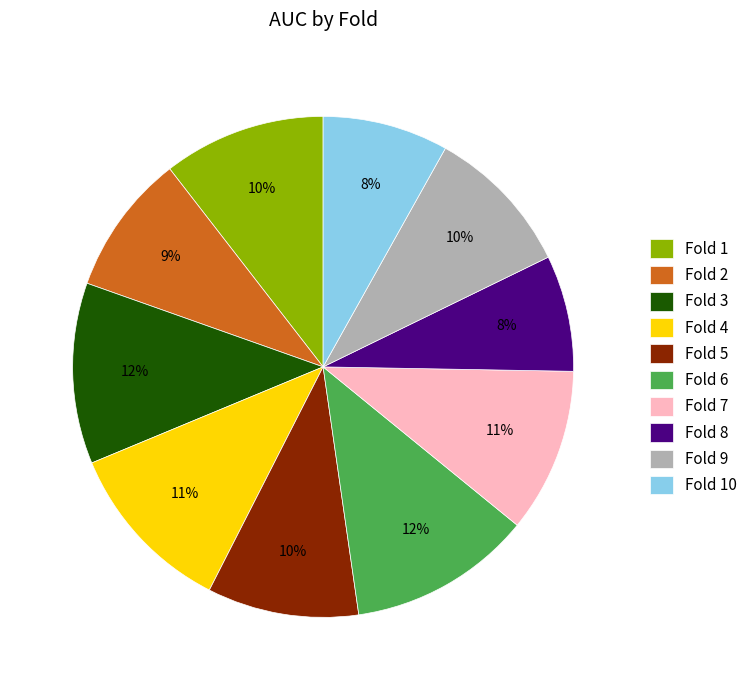

Which has a higher value, Fold 1 or Fold 4?

Fold 4